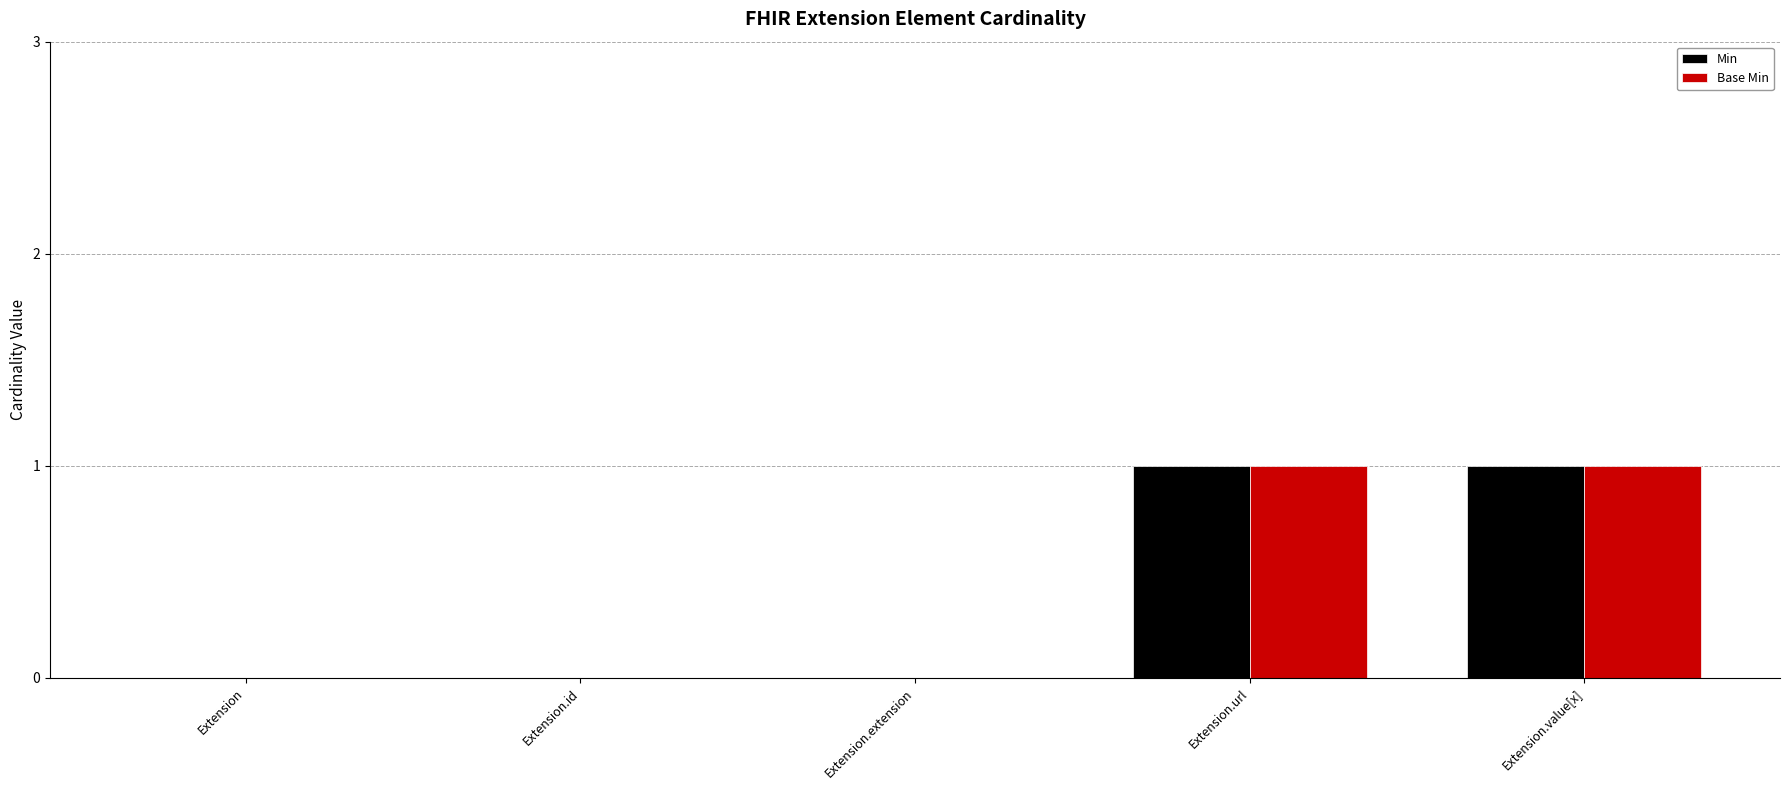

How many categories are shown in the chart?

5